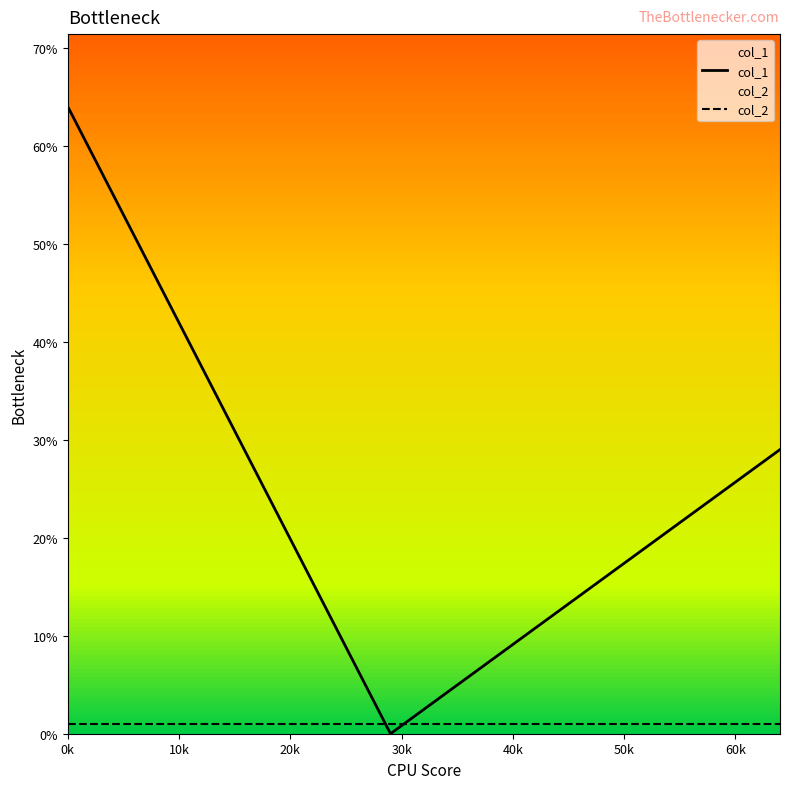

What position from the left is 0k?

1